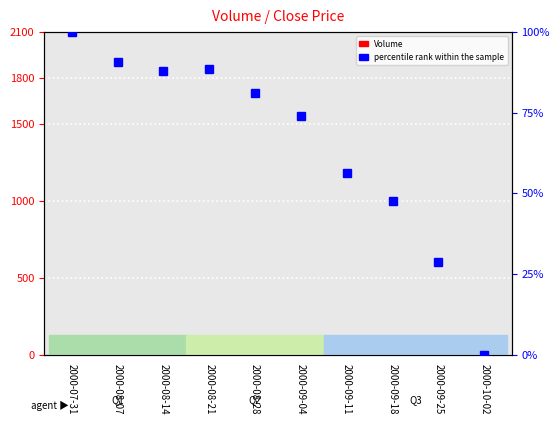

Reading left to right, extract all data points from this chart.

Volume: 2000-07-31=60.6	2000-08-07=84.1	2000-08-14=40.0	2000-08-21=60.0	2000-08-28=58.8	2000-09-04=431.1	2000-09-11=473.7	2000-09-18=186.1	2000-09-25=151.4	2000-10-02=1900.0
percentile rank within the sample: 2000-07-31=100.0	2000-08-07=90.8	2000-08-14=87.9	2000-08-21=88.6	2000-08-28=81.0	2000-09-04=74.0	2000-09-11=56.3	2000-09-18=47.8	2000-09-25=28.7	2000-10-02=0.0